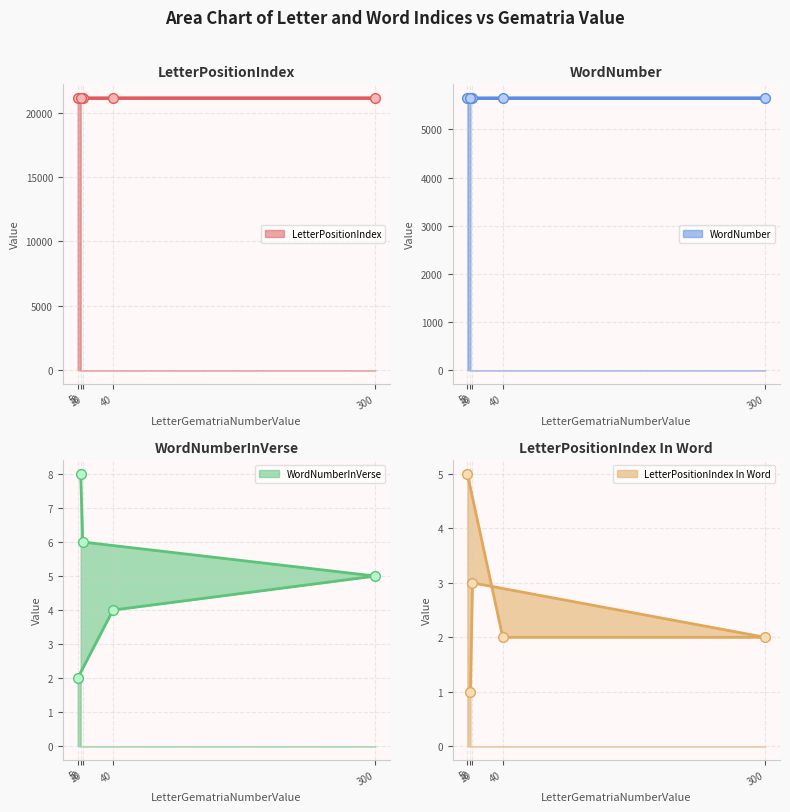

What is the value of the LetterPositionIndex point at the 1st from the left?

21132